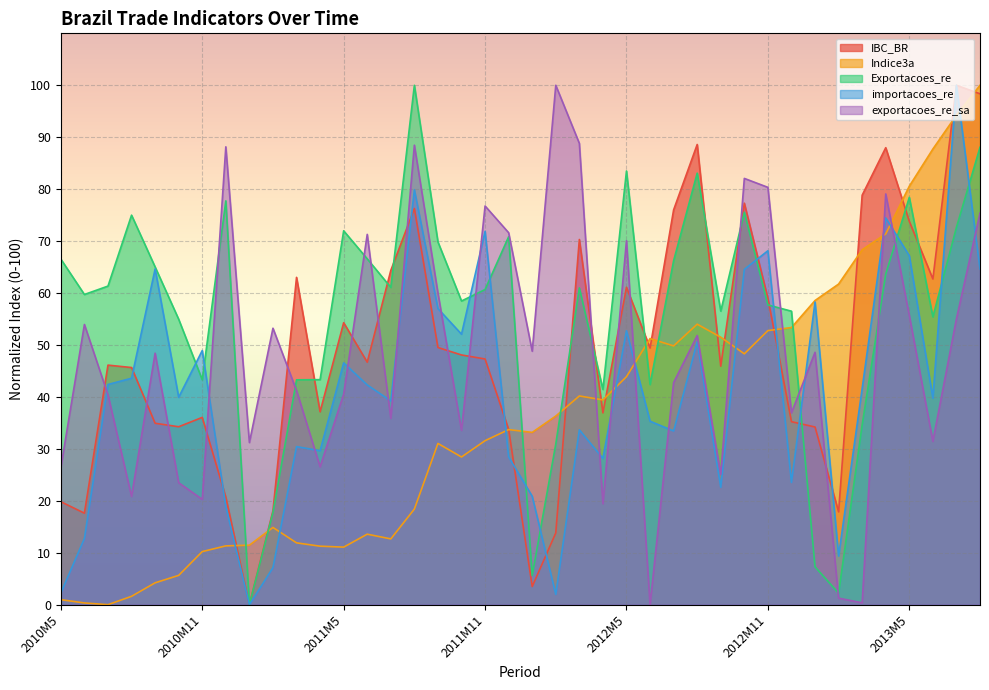

Read the Indice3a value at 2012M10.

48.3